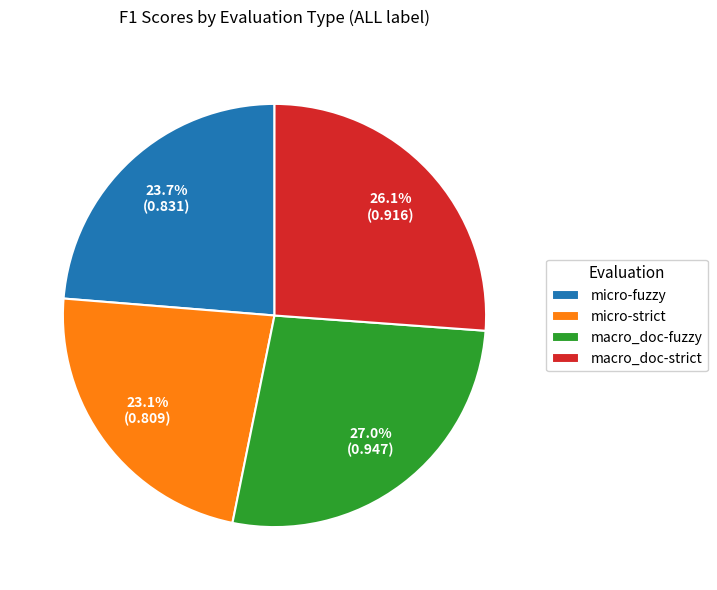

Count the number of slices in the pie.

4